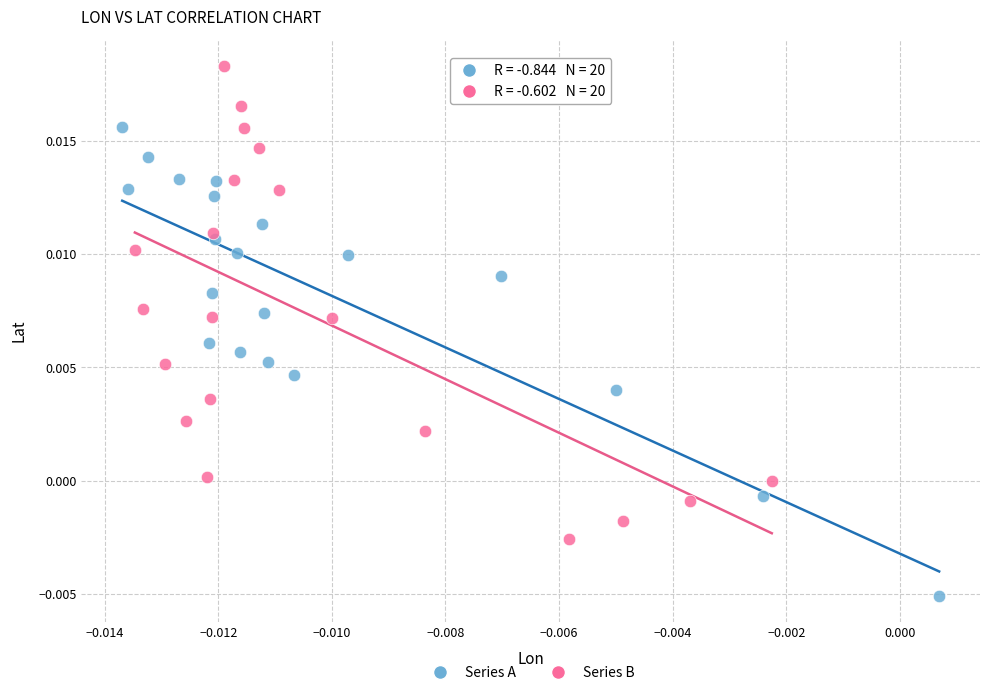

Which series reaches the maximum Y coordinate?

Series B